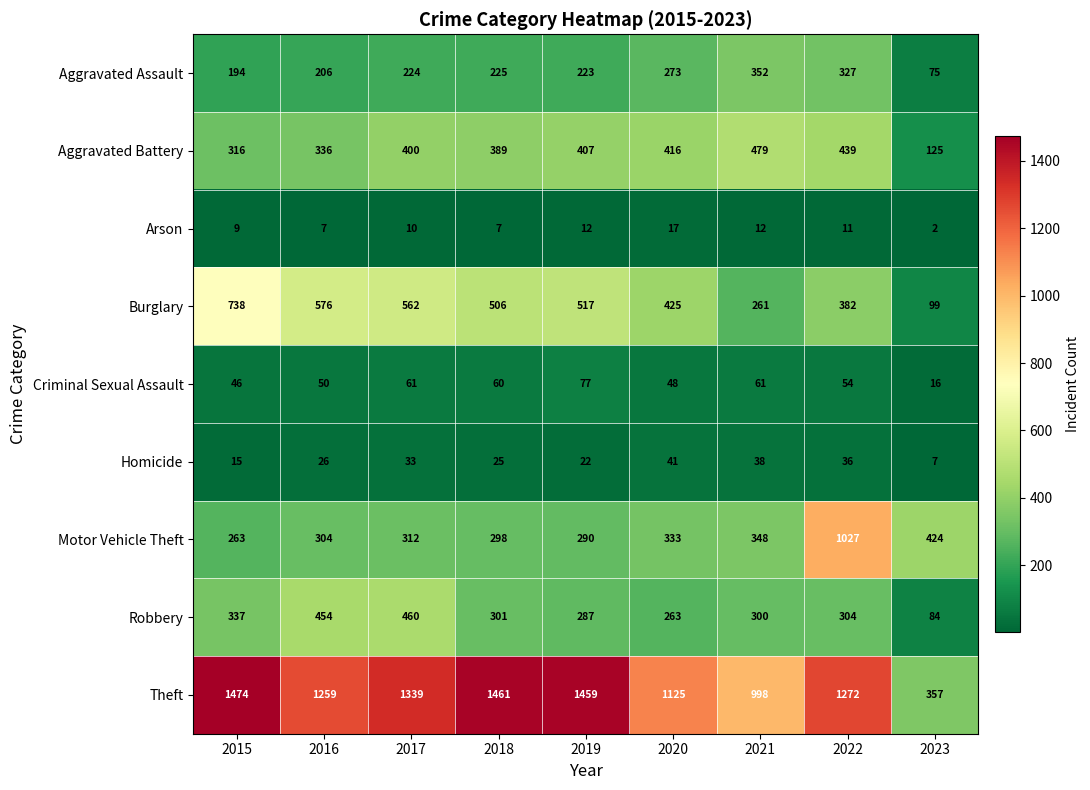

Which series changed the most between 2015 and 2019?

Burglary